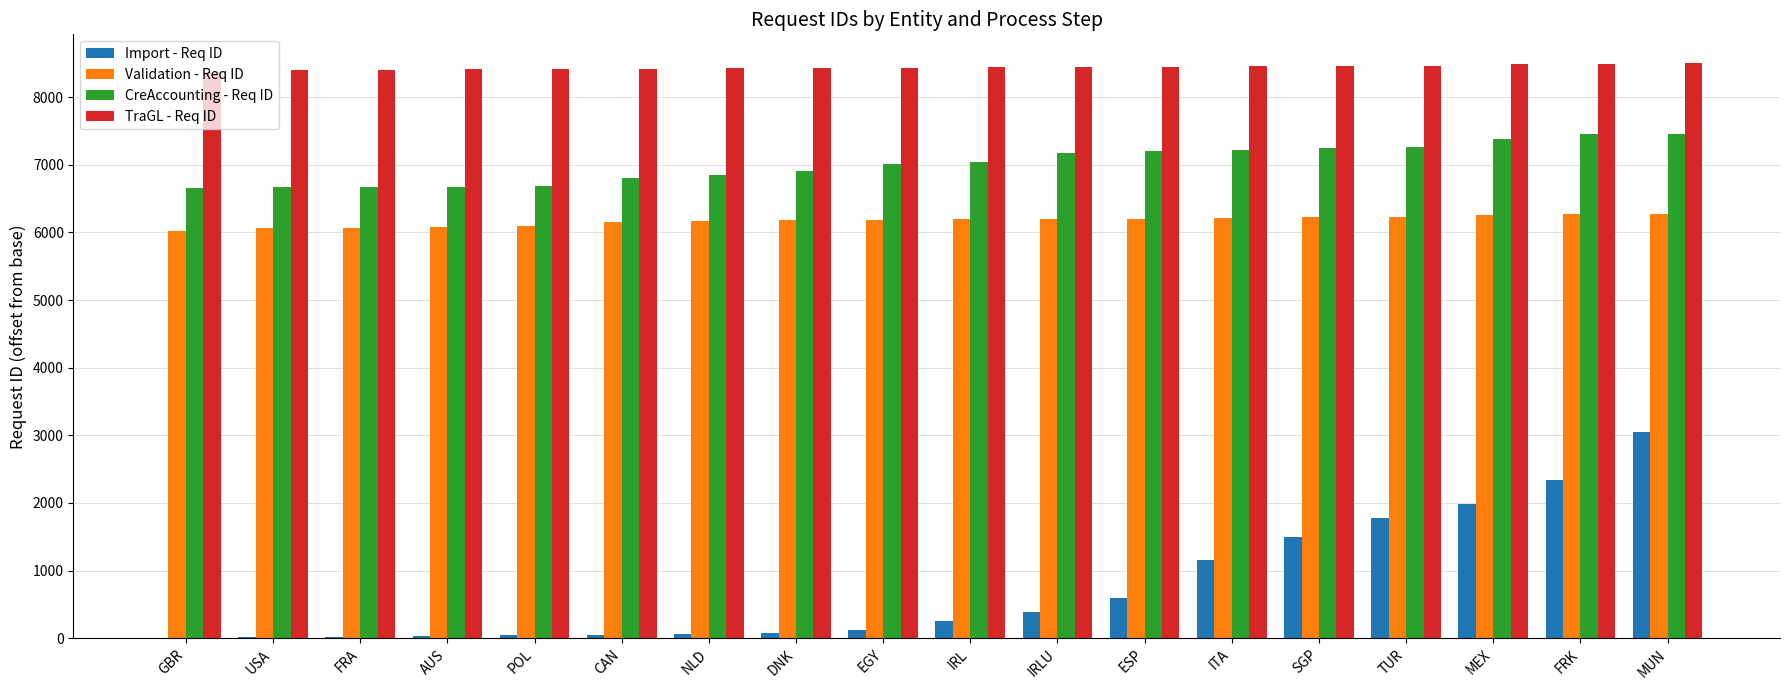

What is the total value across all series at CAN?

21427